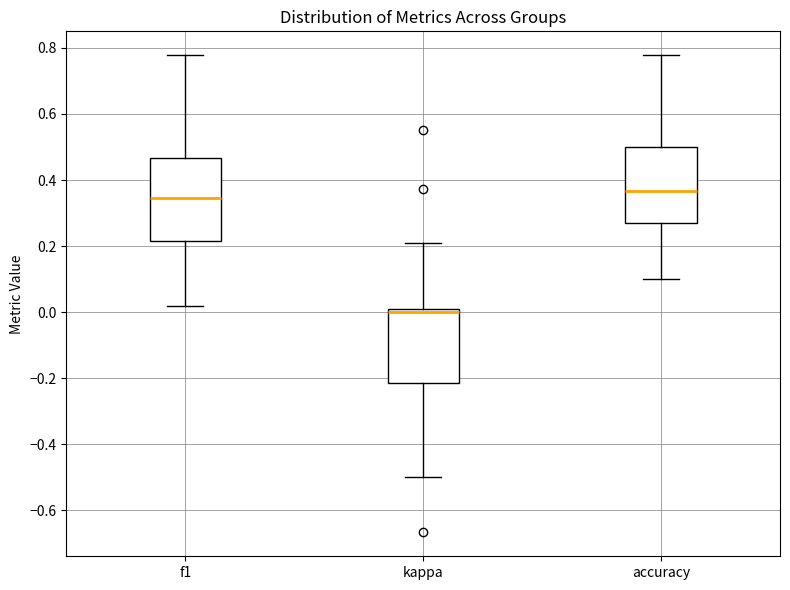

Reading left to right, read every box against the y-axis: the position of its median line, the range the box covers, and the ends of its whiskers. The values are not printed on the chart, so give them approximately, as read against the axis.

f1: median 0.34, box 0.22 to 0.46, whiskers 0.02 to 0.78
kappa: median 0.00 (just below the box's upper edge), box -0.22 to 0.00, whiskers -0.50 to 0.22
accuracy: median 0.36, box 0.28 to 0.50, whiskers 0.10 to 0.78